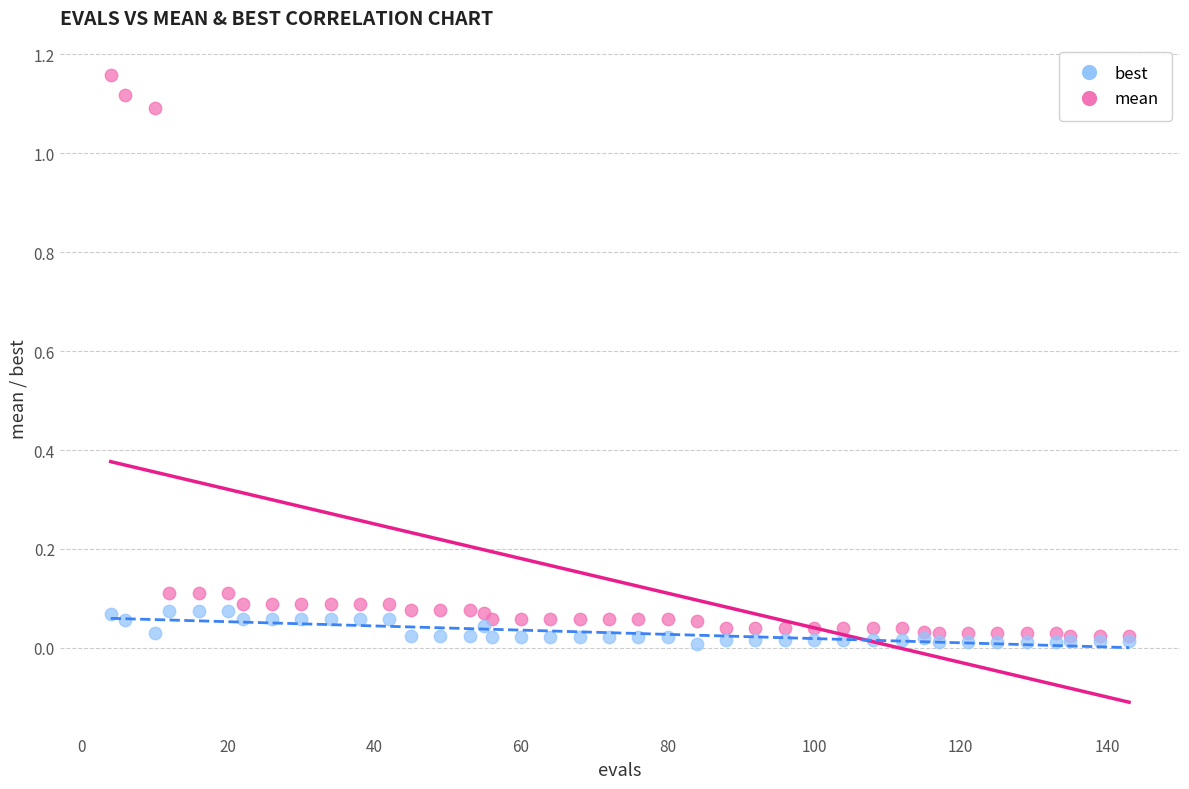

Which series contains the highest Y value?

mean